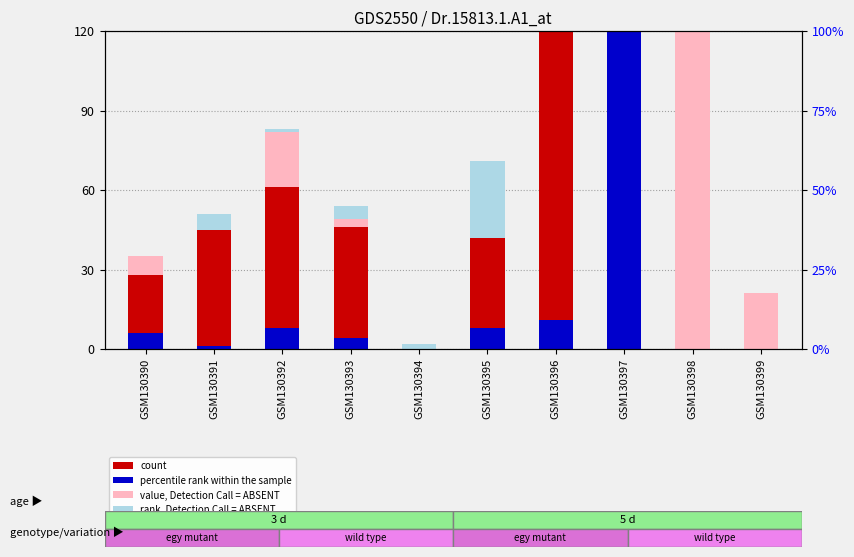

At which category is the sum across all series the highest?

GSM130397